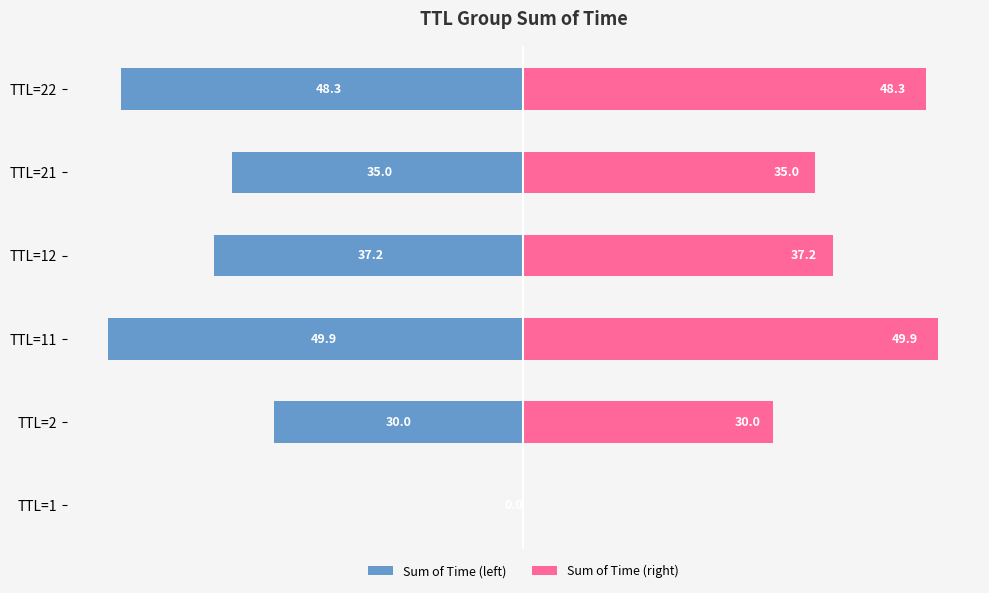

Reading left to right, transcribe all the data shown in this chart.

Sum of Time (left): -0.0	-30.0	-49.9	-37.2	-35.0	-48.3
Sum of Time (right): 0.0	30.0	49.9	37.2	35.0	48.3